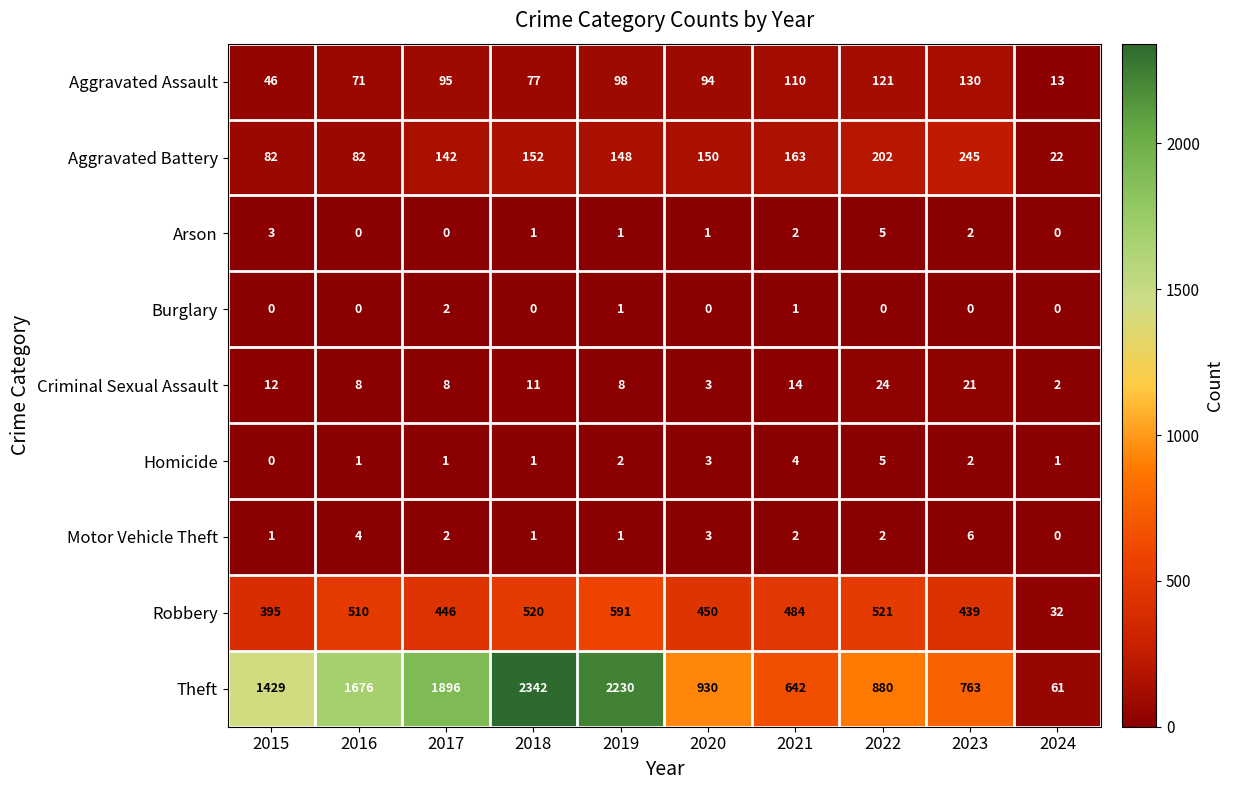

Which series changed the most between 2015 and 2024?

Theft